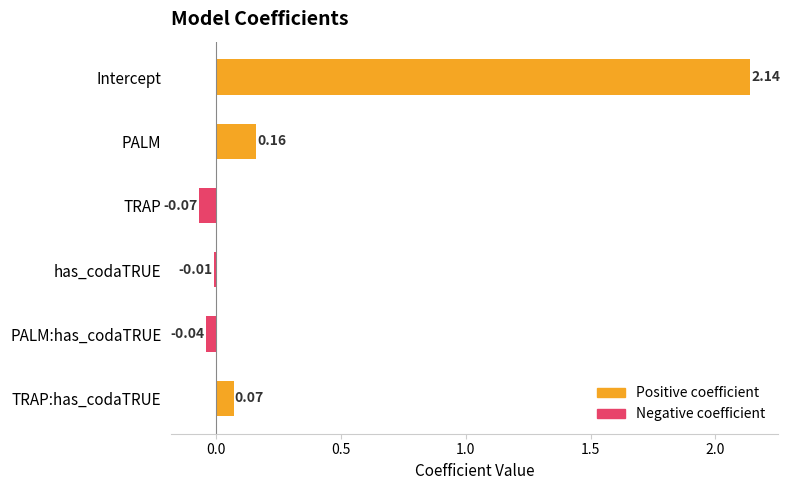

Are the bars grouped side by side (vs. stacked)?

No